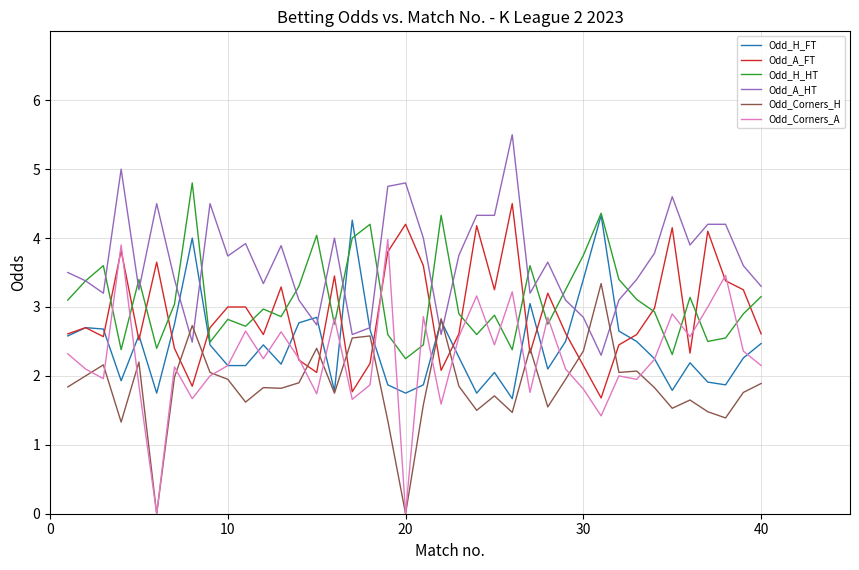

True or false: Odd_H_HT and Odd_Corners_A cross at least once.

True